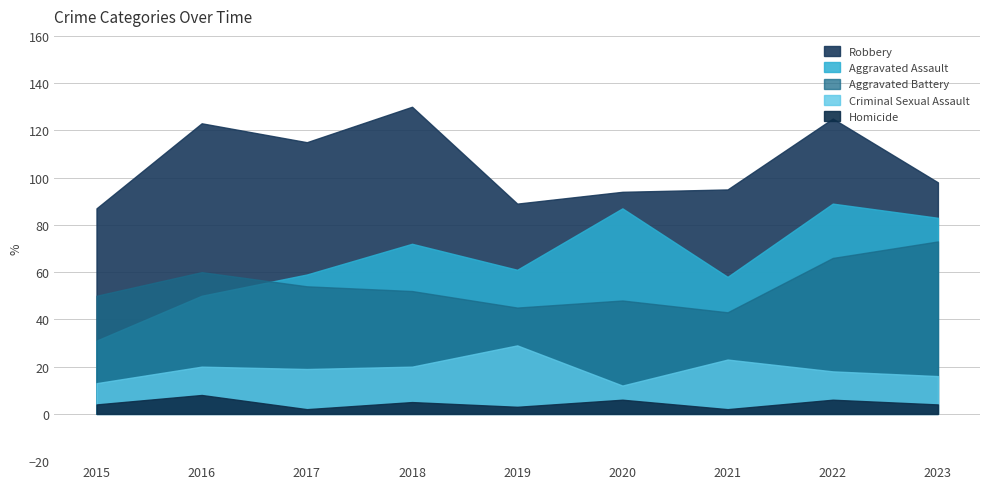

Reading left to right, extract all data points from this chart.

Aggravated Assault: 2015=31	2016=50	2017=59	2018=72	2019=61	2020=87	2021=58	2022=89	2023=83
Aggravated Battery: 2015=50	2016=60	2017=54	2018=52	2019=45	2020=48	2021=43	2022=66	2023=73
Criminal Sexual Assault: 2015=13	2016=20	2017=19	2018=20	2019=29	2020=12	2021=23	2022=18	2023=16
Homicide: 2015=4	2016=8	2017=2	2018=5	2019=3	2020=6	2021=2	2022=6	2023=4
Robbery: 2015=87	2016=123	2017=115	2018=130	2019=89	2020=94	2021=95	2022=125	2023=98